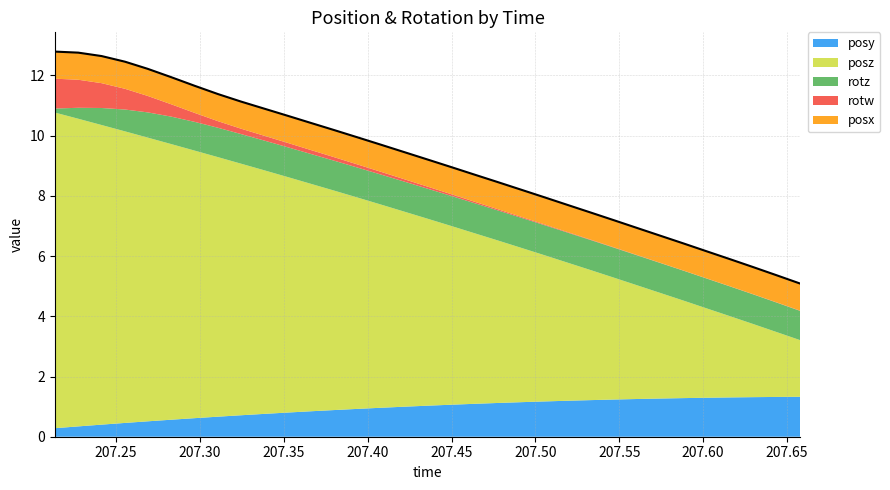

Reading left to right, transcribe all the data shown in this chart.

posy: 207.2134=0.3	207.2274=0.3	207.2413=0.4	207.2553=0.5	207.2688=0.5	207.2827=0.6	207.2969=0.6	207.3107=0.7	207.3245=0.7	207.3382=0.8	207.3523=0.8	207.3661=0.8	207.3801=0.9	207.3938=0.9	207.4079=1.0	207.4218=1.0	207.4356=1.0	207.4495=1.1	207.4633=1.1	207.4773=1.1	207.4912=1.1	207.505=1.2	207.519=1.2	207.5328=1.2	207.5471=1.2	207.5607=1.3	207.5746=1.3	207.5885=1.3	207.6024=1.3	207.6164=1.3	207.6301=1.3	207.6443=1.3	207.658=1.3
posz: 207.2134=10.5	207.2274=10.2	207.2413=10.0	207.2553=9.7	207.2688=9.4	207.2827=9.2	207.2969=8.9	207.3107=8.6	207.3245=8.4	207.3382=8.1	207.3523=7.8	207.3661=7.6	207.3801=7.3	207.3938=7.0	207.4079=6.7	207.4218=6.5	207.4356=6.2	207.4495=5.9	207.4633=5.7	207.4773=5.4	207.4912=5.1	207.505=4.9	207.519=4.6	207.5328=4.3	207.5471=4.0	207.5607=3.8	207.5746=3.5	207.5885=3.2	207.6024=3.0	207.6164=2.7	207.6301=2.4	207.6443=2.1	207.658=1.9
rotz: 207.2134=0.1	207.2274=0.4	207.2413=0.6	207.2553=0.7	207.2688=0.8	207.2827=0.9	207.2969=1.0	207.3107=1.0	207.3245=1.0	207.3382=1.0	207.3523=1.0	207.3661=1.0	207.3801=1.0	207.3938=1.0	207.4079=1.0	207.4218=1.0	207.4356=1.0	207.4495=1.0	207.4633=1.0	207.4773=1.0	207.4912=1.0	207.505=1.0	207.519=1.0	207.5328=1.0	207.5471=1.0	207.5607=1.0	207.5746=1.0	207.5885=1.0	207.6024=1.0	207.6164=1.0	207.6301=1.0	207.6443=1.0	207.658=1.0
rotw: 207.2134=1.0	207.2274=0.9	207.2413=0.8	207.2553=0.7	207.2688=0.5	207.2827=0.4	207.2969=0.3	207.3107=0.2	207.3245=0.2	207.3382=0.2	207.3523=0.1	207.3661=0.1	207.3801=0.1	207.3938=0.1	207.4079=0.1	207.4218=0.1	207.4356=0.1	207.4495=0.1	207.4633=0.0	207.4773=0.0	207.4912=0.0	207.505=0.0	207.519=0.0	207.5328=0.0	207.5471=0.0	207.5607=0.0	207.5746=0.0	207.5885=0.0	207.6024=0.0	207.6164=0.0	207.6301=0.0	207.6443=0.0	207.658=0.0
posx: 207.2134=0.9	207.2274=0.9	207.2413=0.9	207.2553=0.9	207.2688=0.9	207.2827=0.9	207.2969=0.9	207.3107=0.9	207.3245=0.9	207.3382=0.9	207.3523=0.9	207.3661=0.9	207.3801=0.9	207.3938=0.9	207.4079=0.9	207.4218=0.9	207.4356=0.9	207.4495=0.9	207.4633=0.9	207.4773=0.9	207.4912=0.9	207.505=0.9	207.519=0.9	207.5328=0.9	207.5471=0.9	207.5607=0.9	207.5746=0.9	207.5885=0.9	207.6024=0.9	207.6164=0.9	207.6301=0.9	207.6443=0.9	207.658=0.9